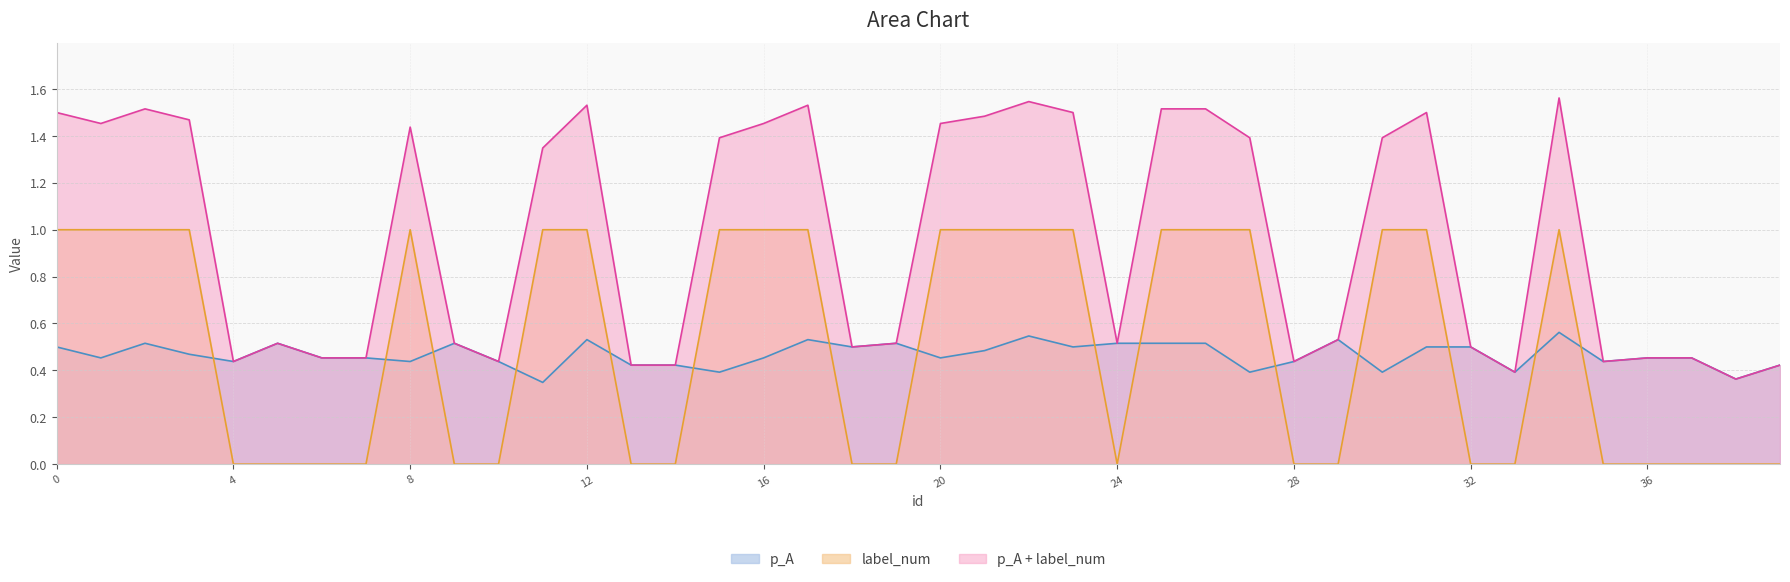

What is the maximum value shown in the chart?

1.0